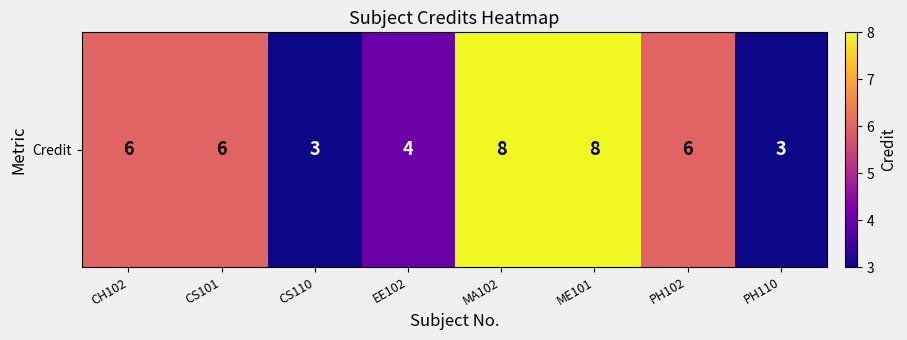

Reading left to right, transcribe all the data shown in this chart.

CH102=6	CS101=6	CS110=3	EE102=4	MA102=8	ME101=8	PH102=6	PH110=3